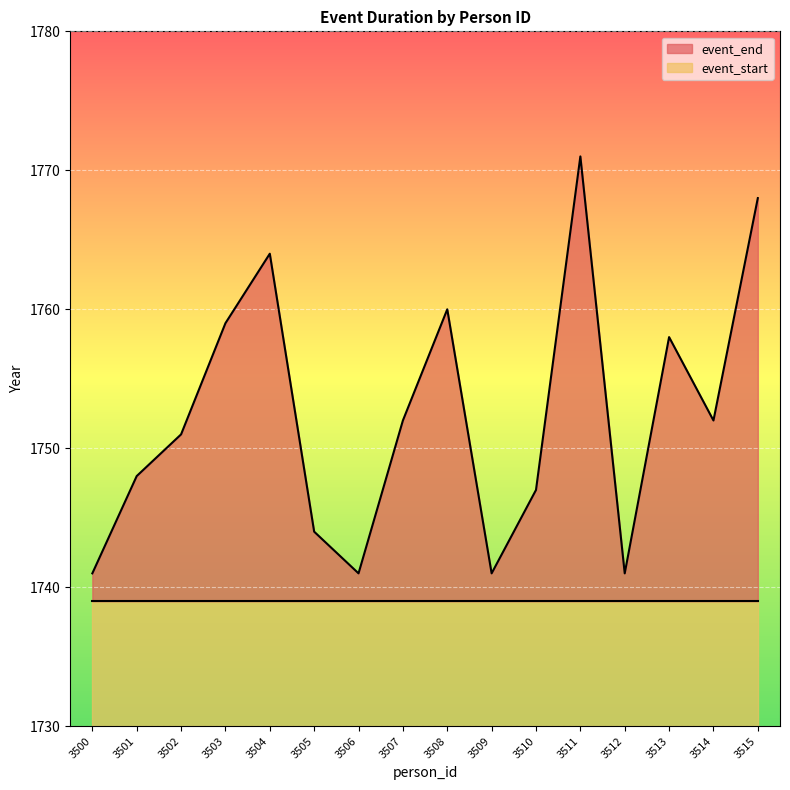

How many interior local peaks (higher than both neighbors) does the data have?

4